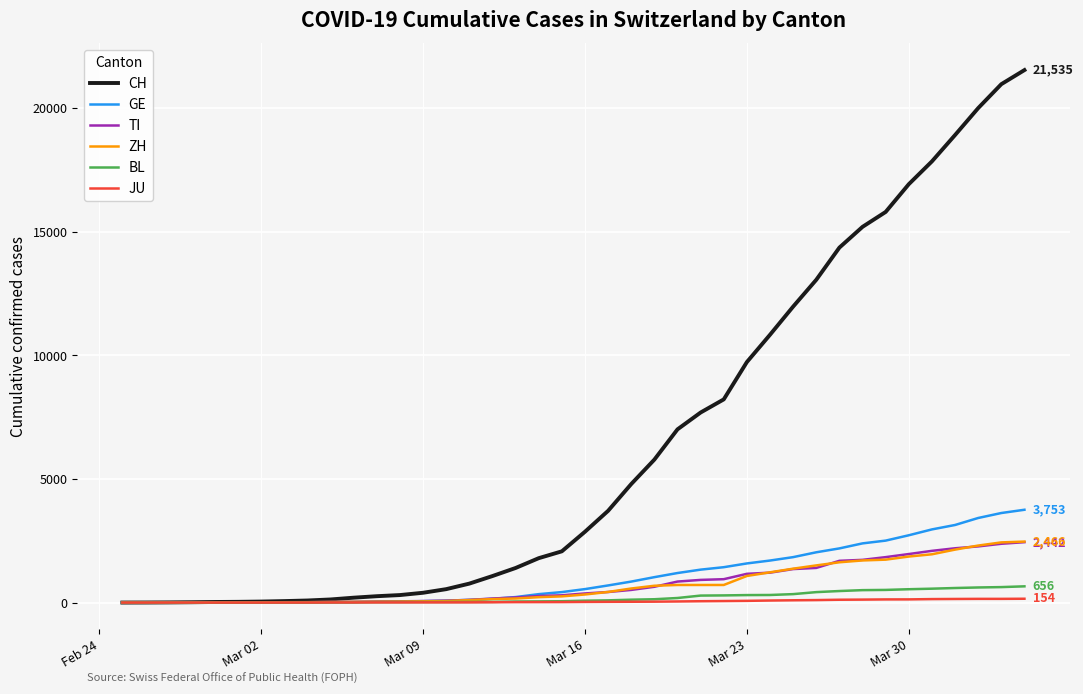

At how many categories does at least one series exceed 10453?

12